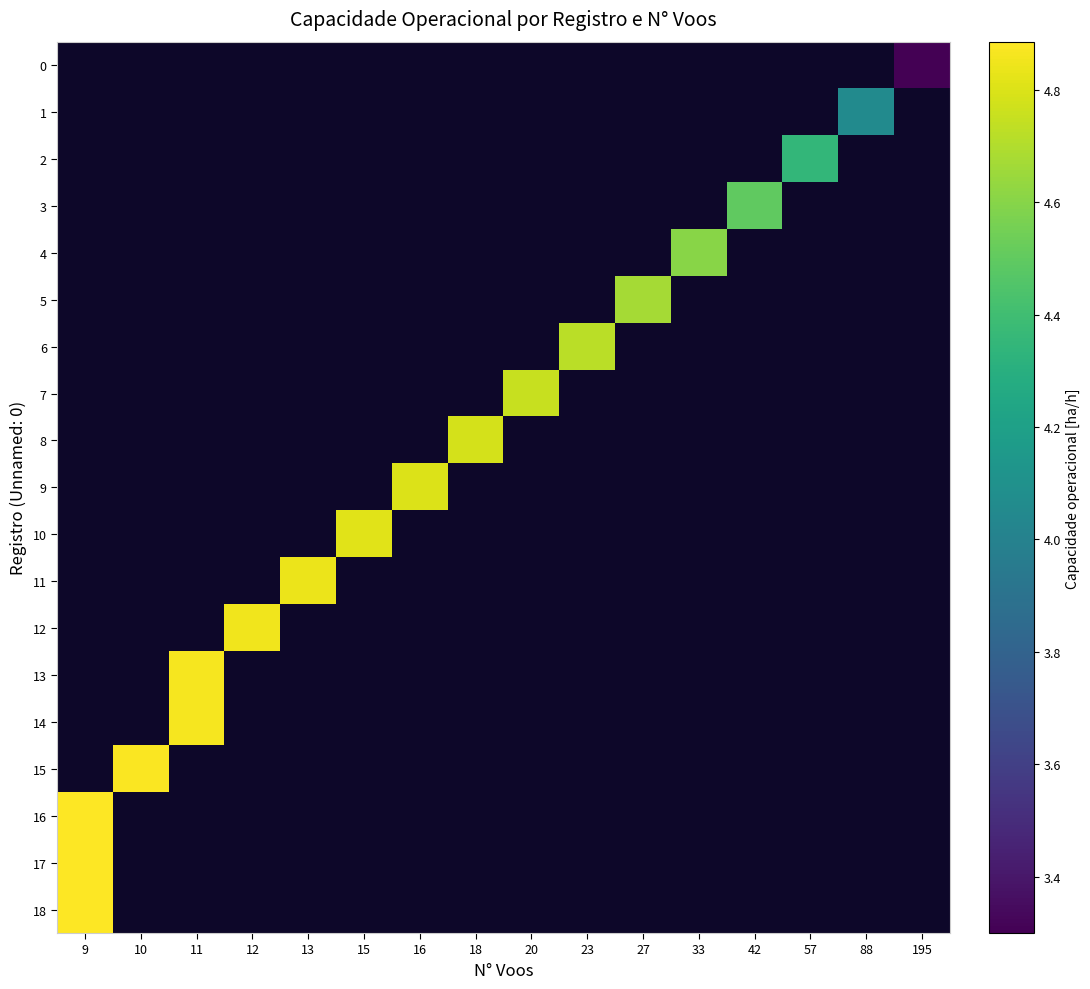

Which series has the widest spread of values?

row_16